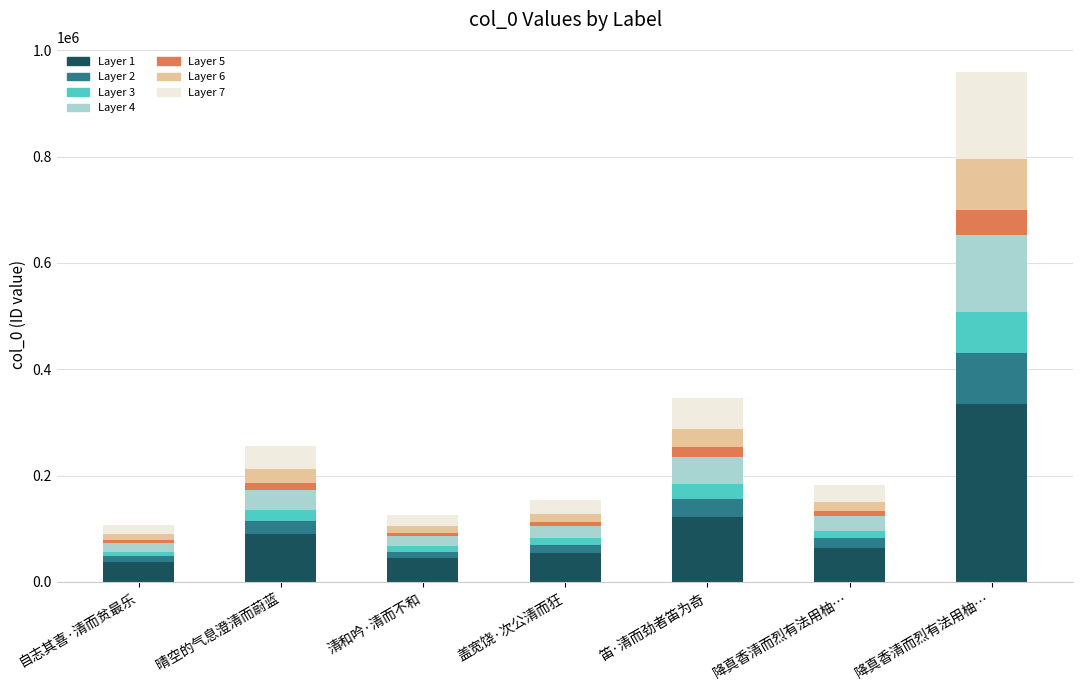

Does the chart contain any negative values?

No